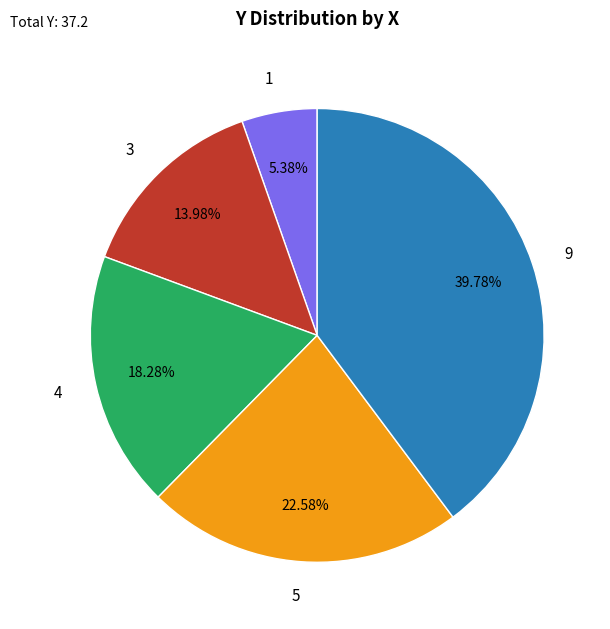

Which category has the biggest portion of the pie?

9